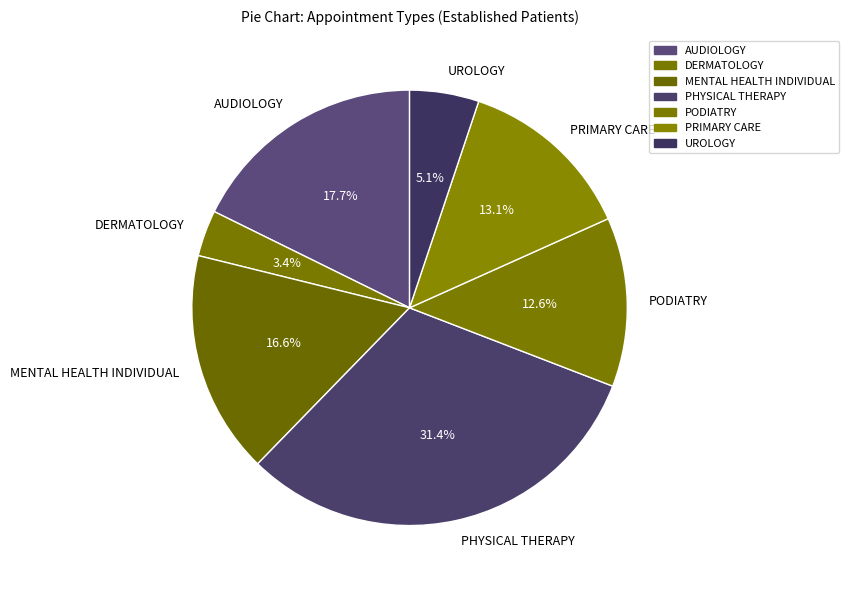

Approximately how many times larger is the value at PRIMARY CARE compared to AUDIOLOGY?

0.7